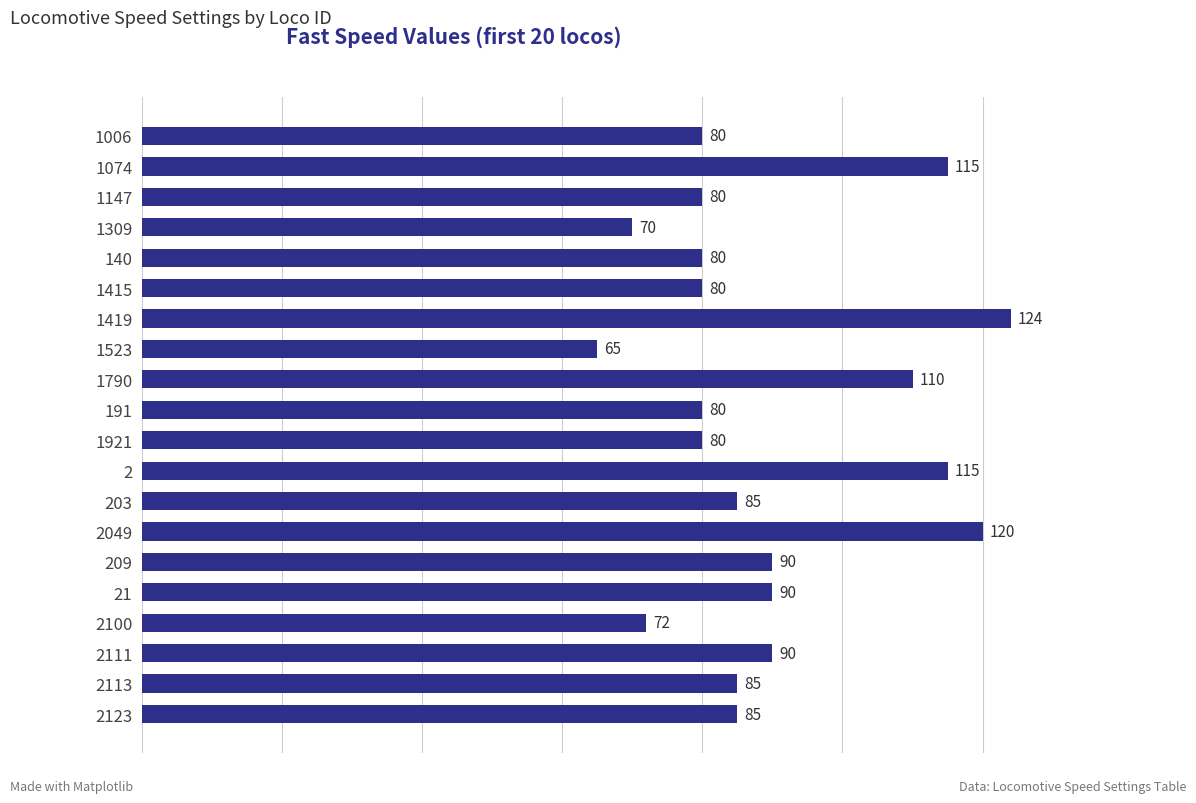

What is the maximum value shown in the chart?

124